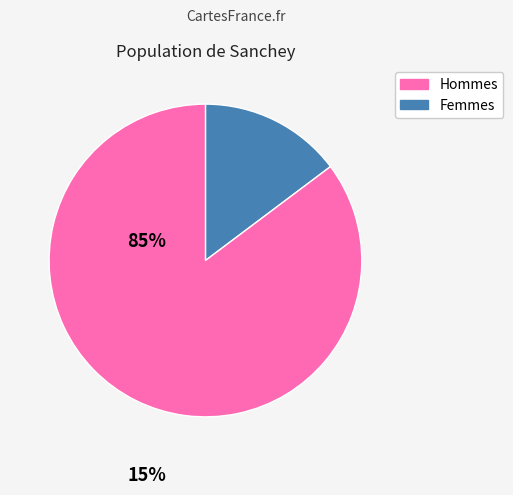

Is there a majority slice in this chart?

Yes